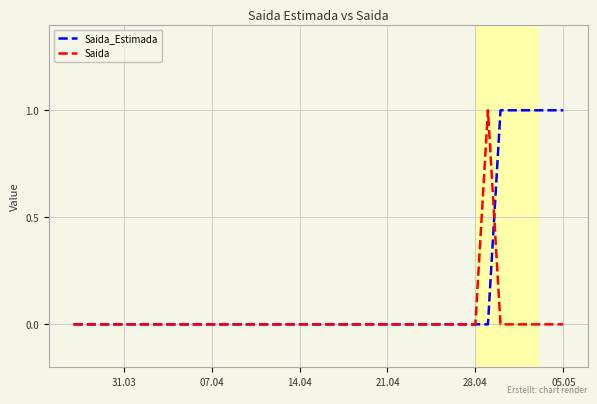

Reading left to right, list all the values displayed in this chart.

Saida_Estimada: 0	0	0	0	0	0	0	0	0	0	0	0	0	0	0	0	0	0	0	0	0	0	0	0	0	0	0	0	0	0	0	0	0	0	1	1	1	1	1	1
Saida: 0	0	0	0	0	0	0	0	0	0	0	0	0	0	0	0	0	0	0	0	0	0	0	0	0	0	0	0	0	0	0	0	0	1	0	0	0	0	0	0